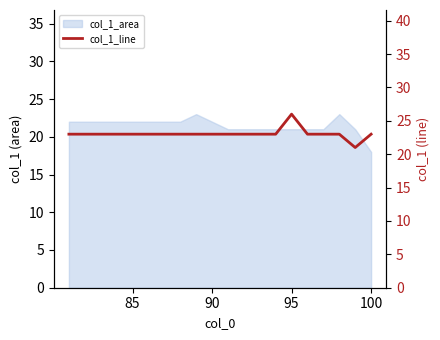

Count the values in the range 23 to 24.

18